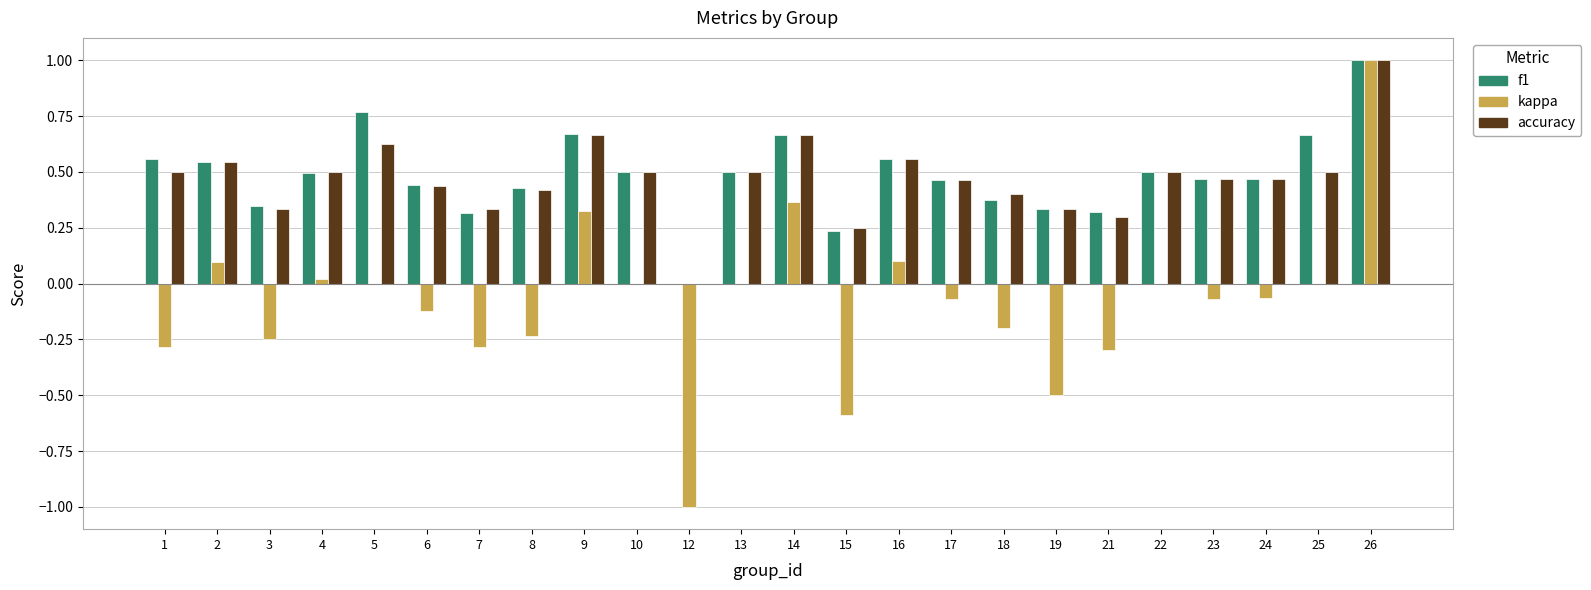

Where is accuracy nearest to the value 0?

12